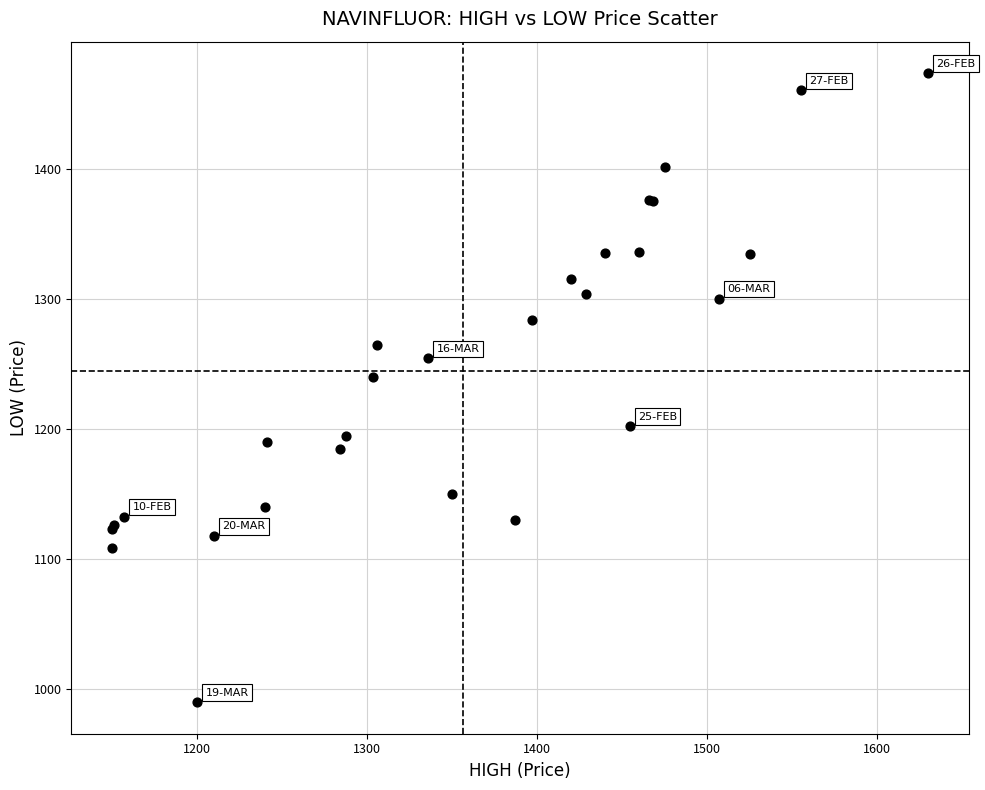

What Y value in the scatter plot is closest to 1232?

1240.0